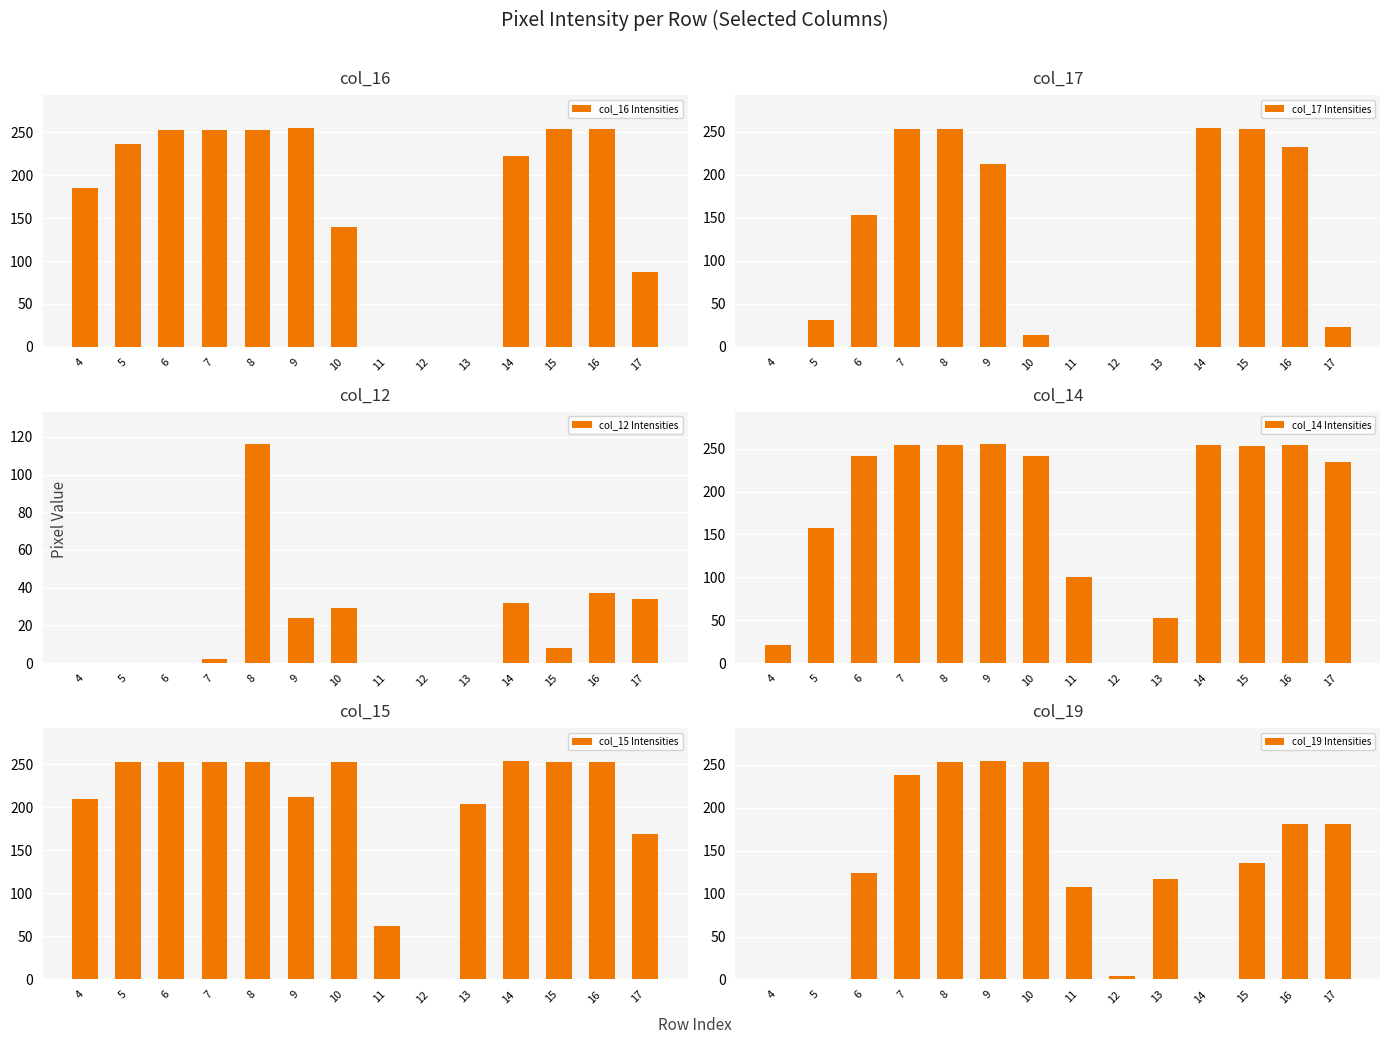

At 12, list the series in order from smallest to largest.

col_16 Intensities, col_17 Intensities, col_12 Intensities, col_14 Intensities, col_15 Intensities, col_19 Intensities